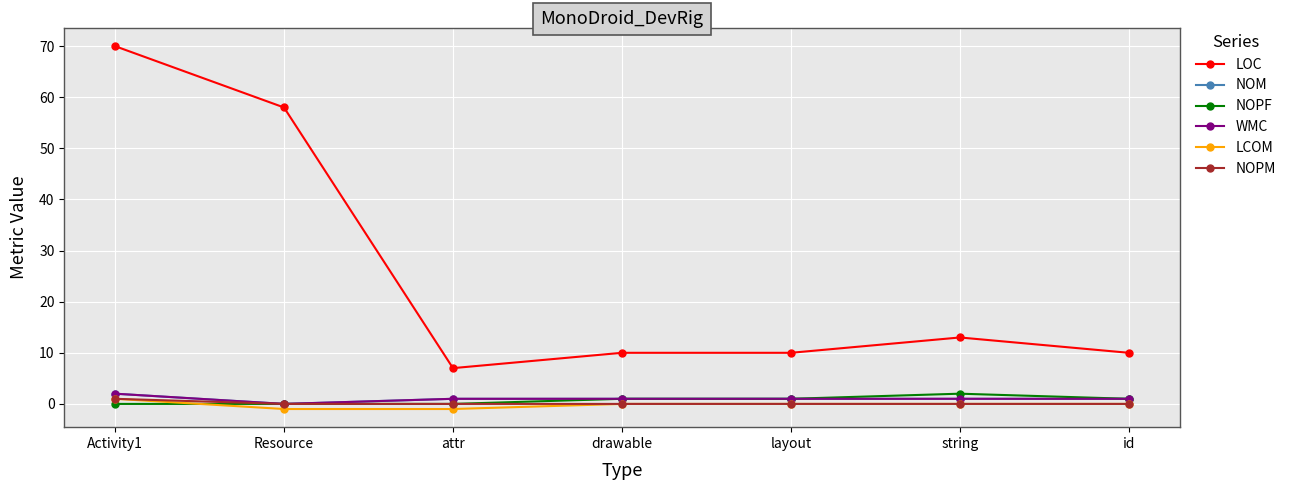

At which label is WMC closest to 1?

attr